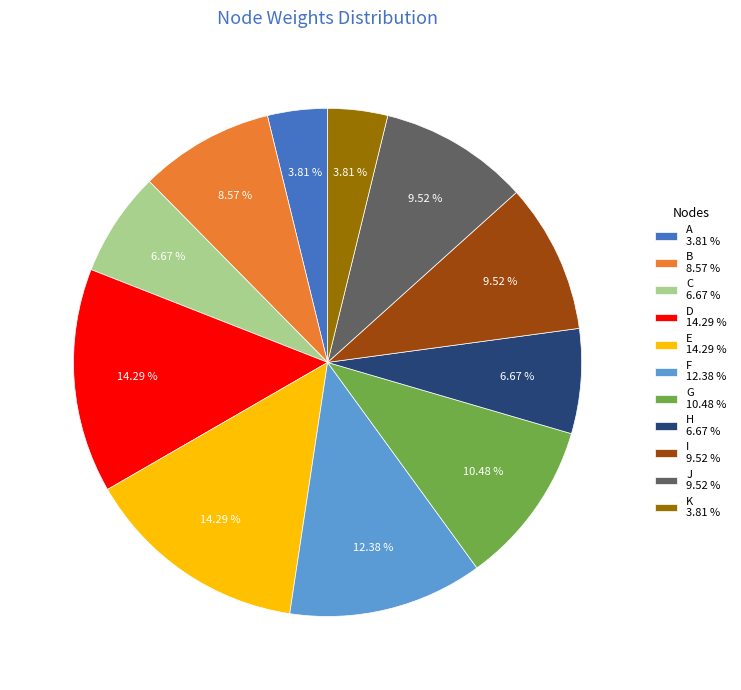

Is J the majority of the pie?

No